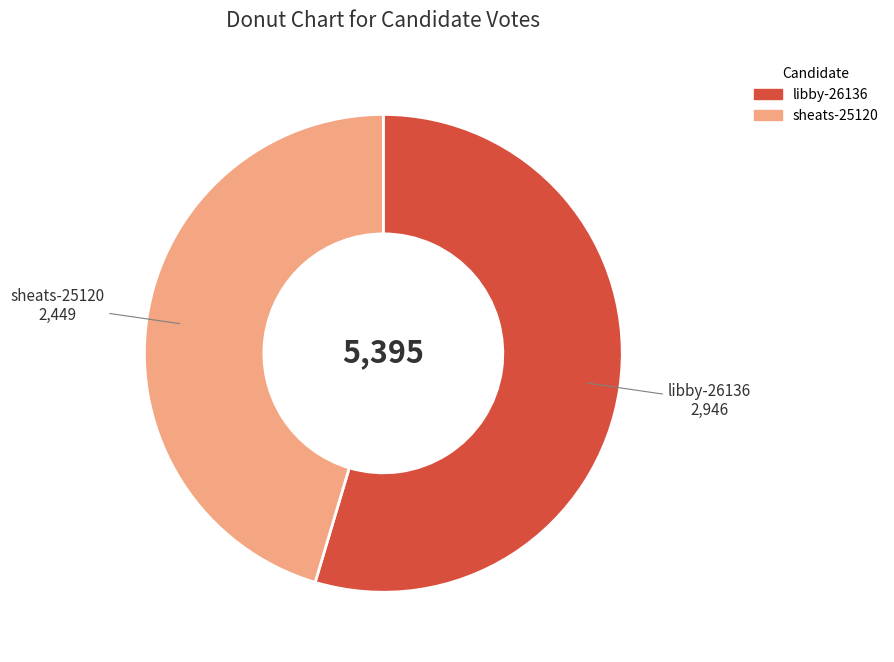

What is the largest slice in the pie chart?

libby-26136